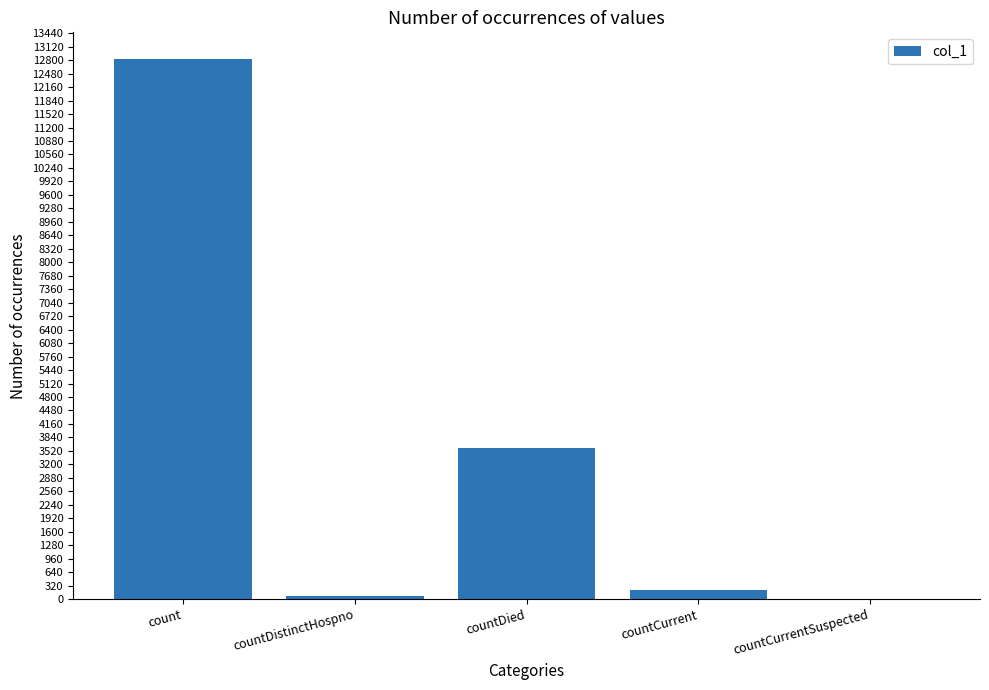

The chart shows a value of 1519 at countDied. True or false?

False